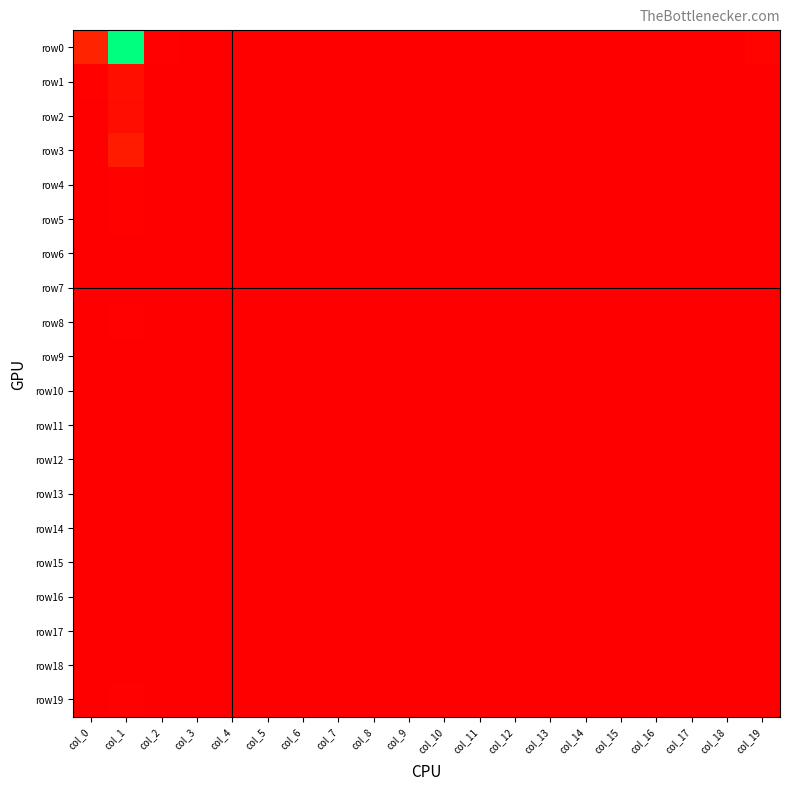

At which category is the sum across all series the highest?

col_1